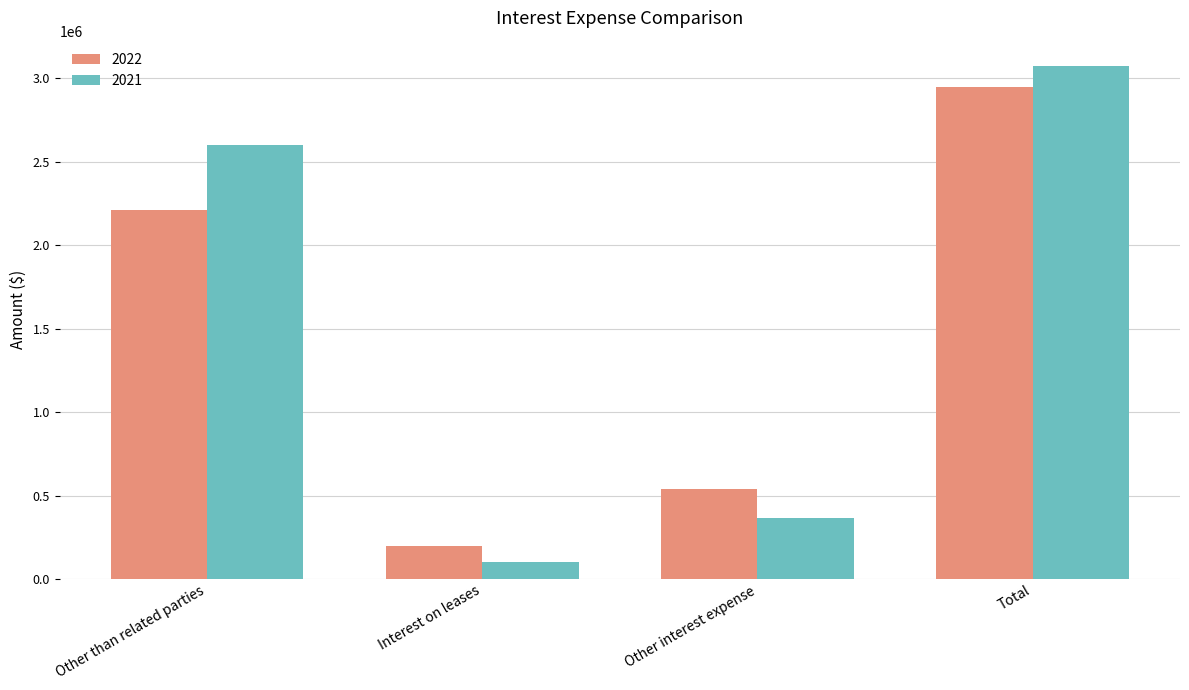

Which label corresponds to the largest value in the chart?

Total